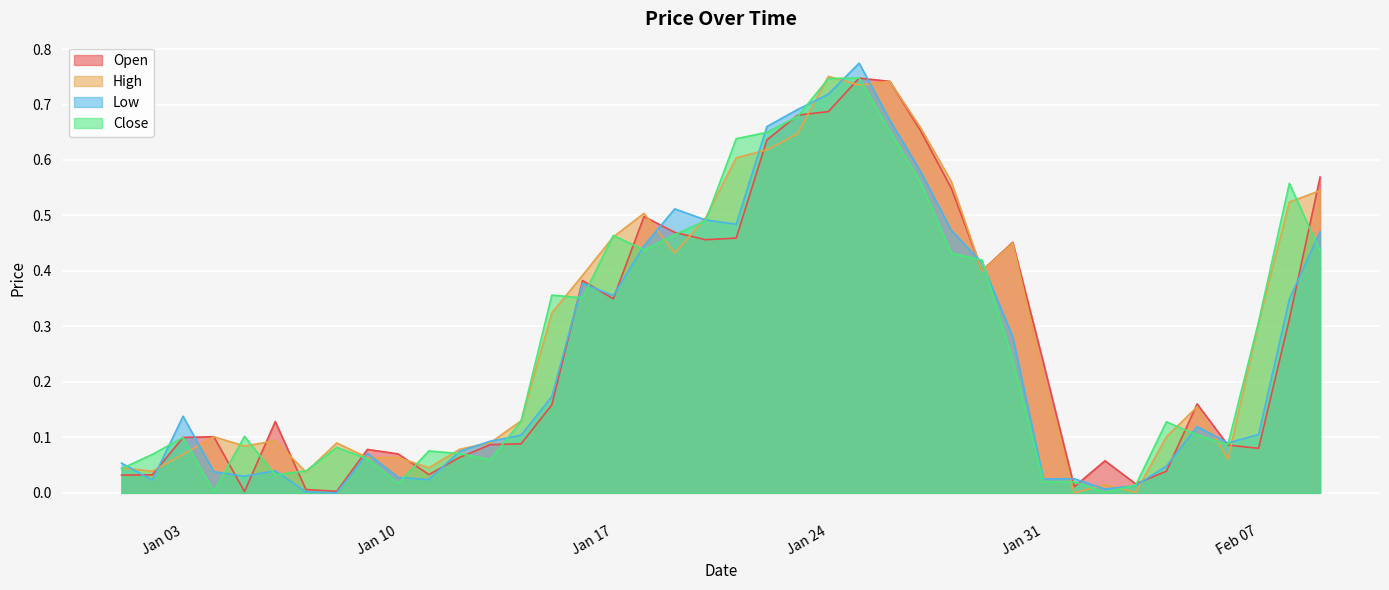

How many times do Close and Low cross each other?

22